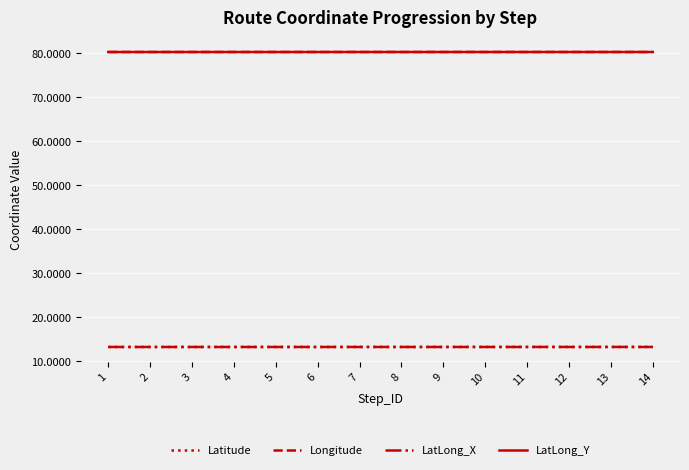

What is the total value across all series at 10?

187.1